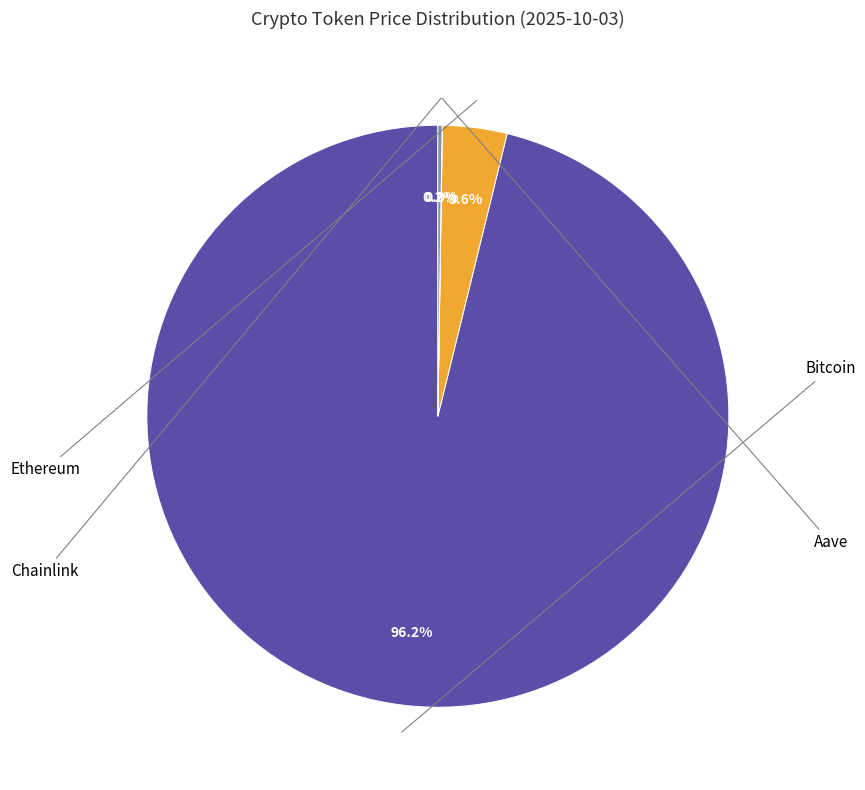

Is there any slice that represents more than half of the pie?

Yes